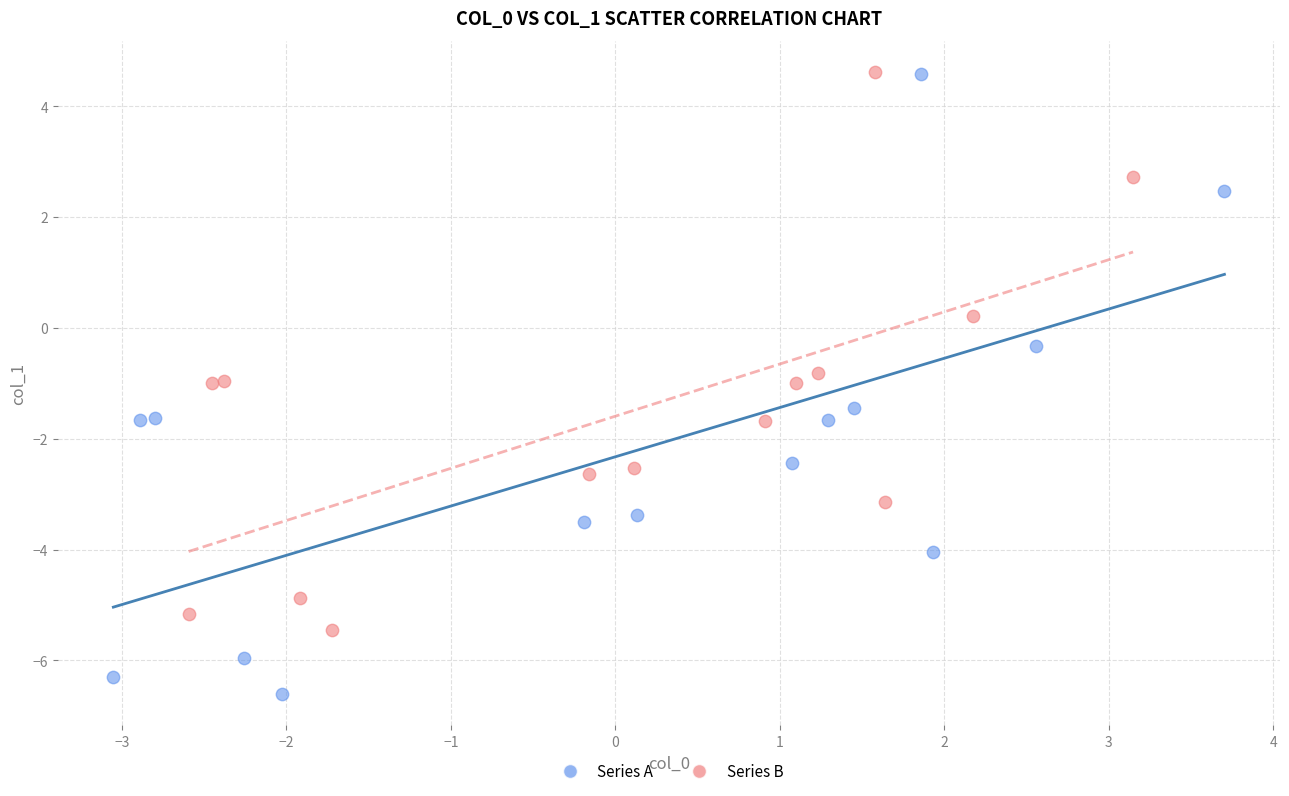

Which series has the widest spread of Y values?

Series A